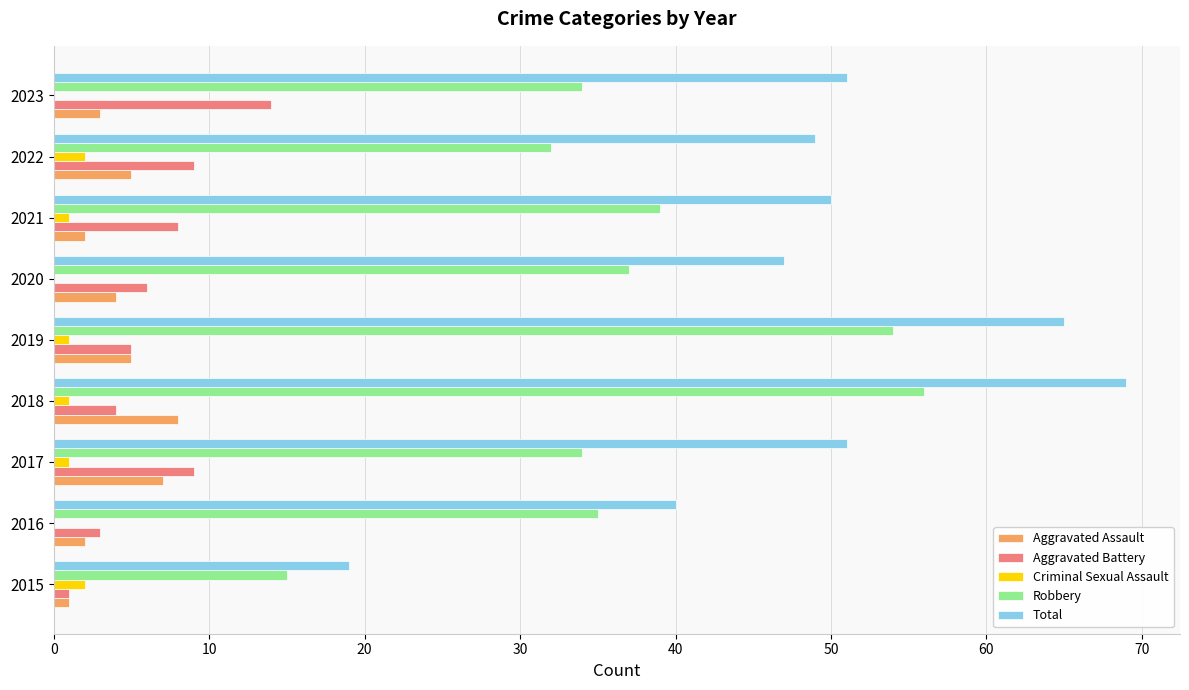

What is the highest value of the Robbery series?

56